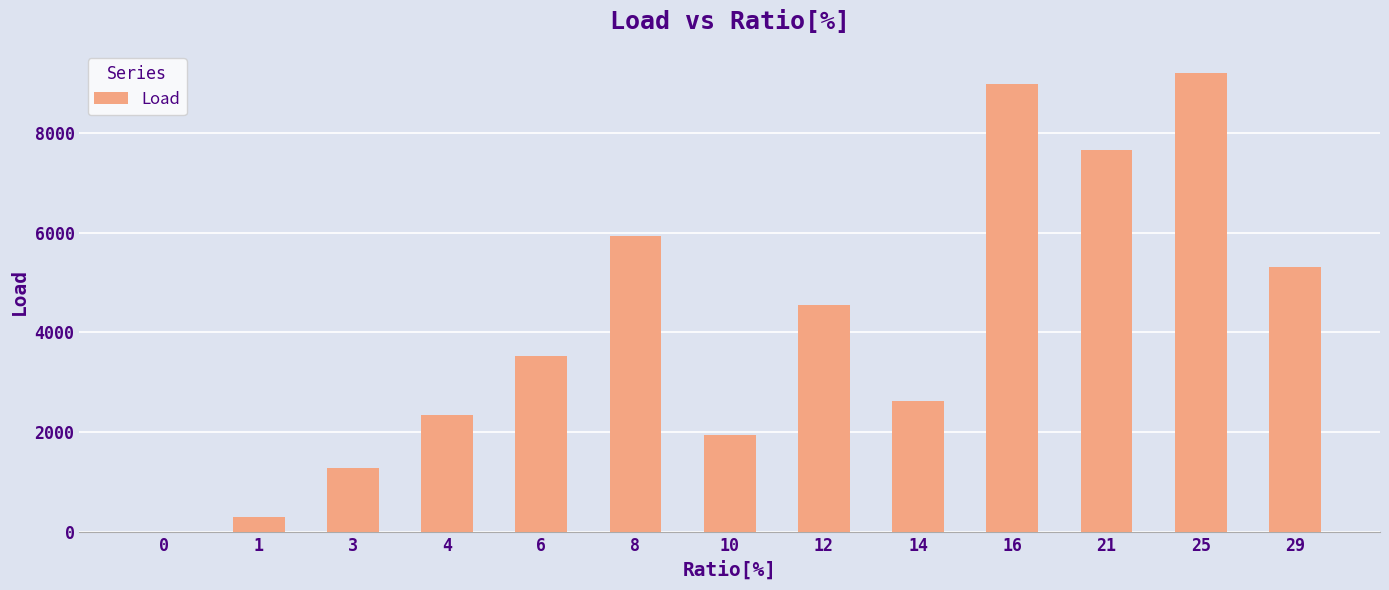

What is the change in value from 0 to 29?

+5318.5